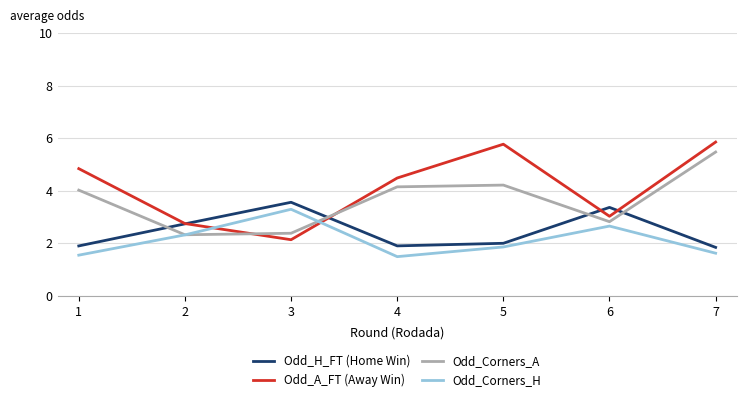

Rank the series by their average value, from lowest to highest.

Odd_Corners_H, Odd_H_FT (Home Win), Odd_Corners_A, Odd_A_FT (Away Win)